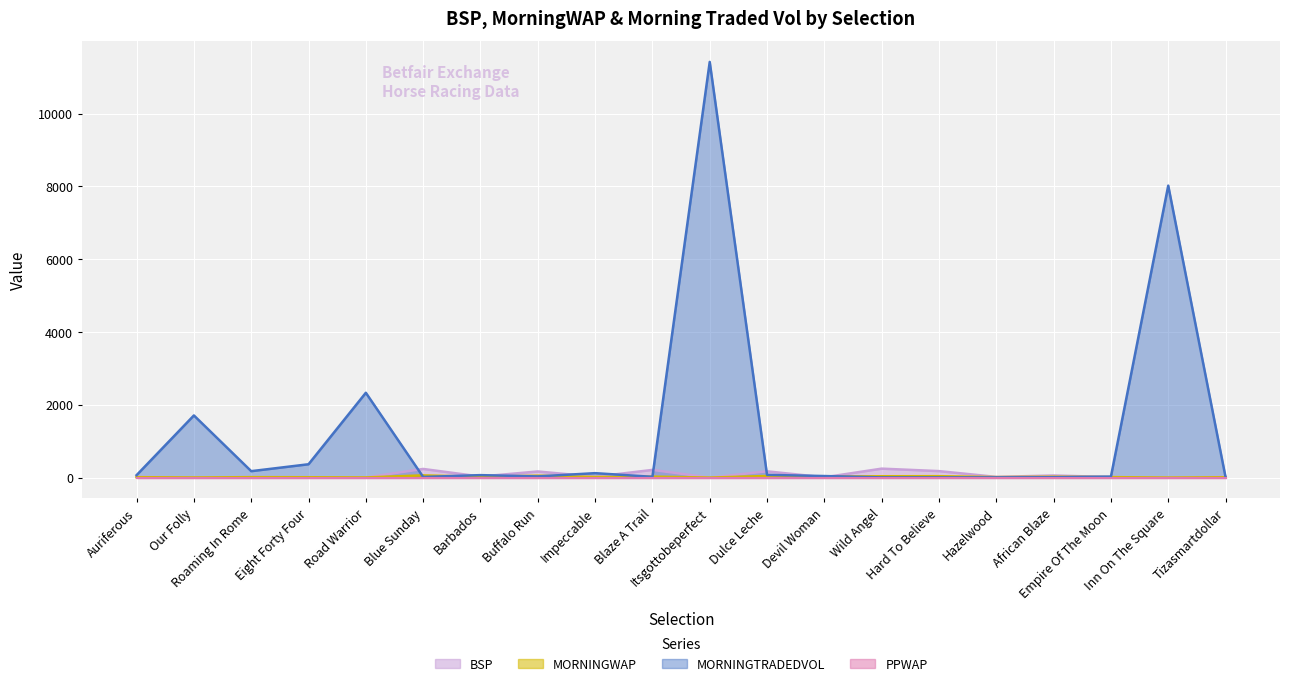

Where is the first local maximum for MORNINGTRADEDVOL?

Our Folly